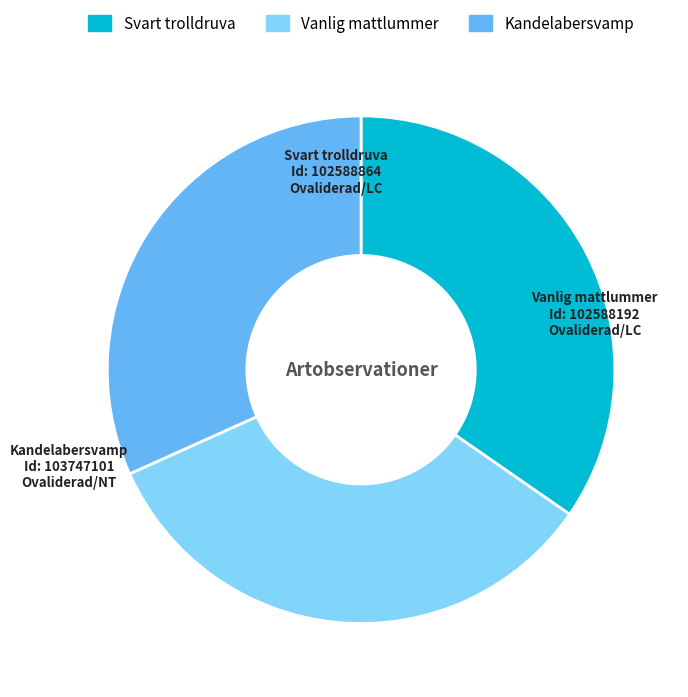

Does any single category account for the majority?

No